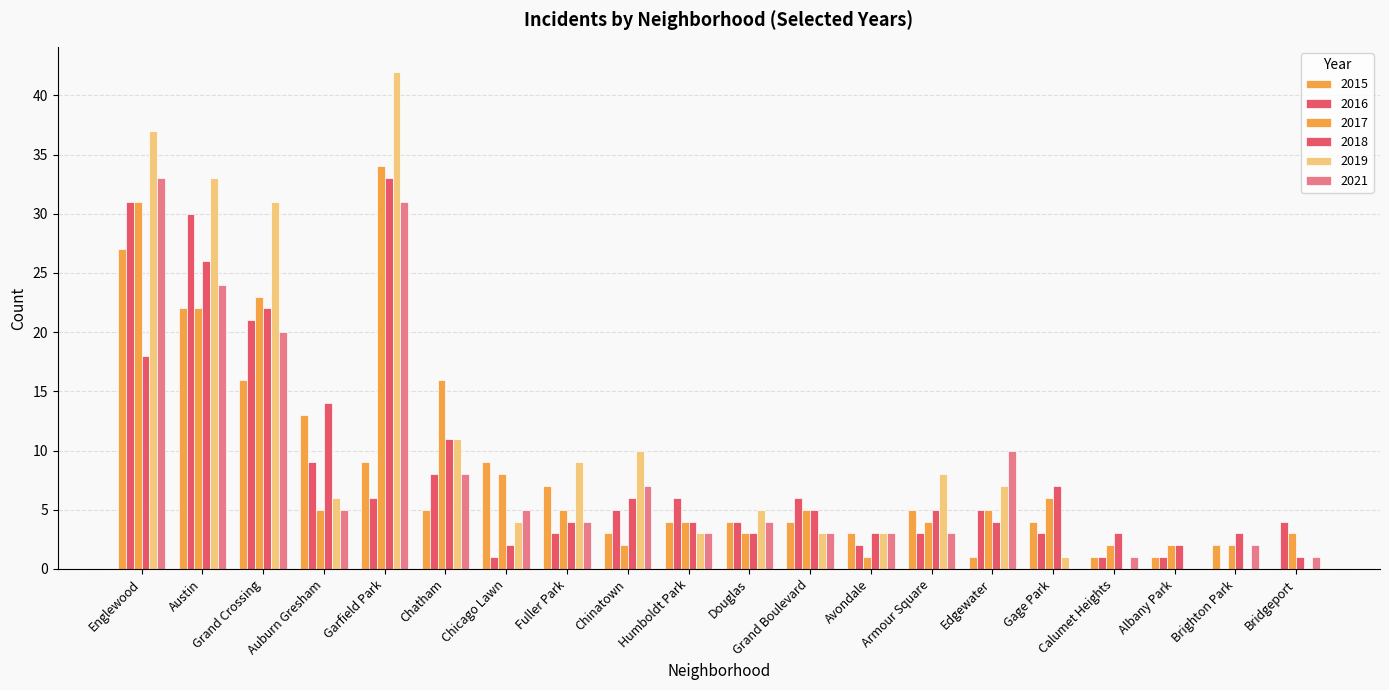

Which category has the highest value across all series?

Garfield Park